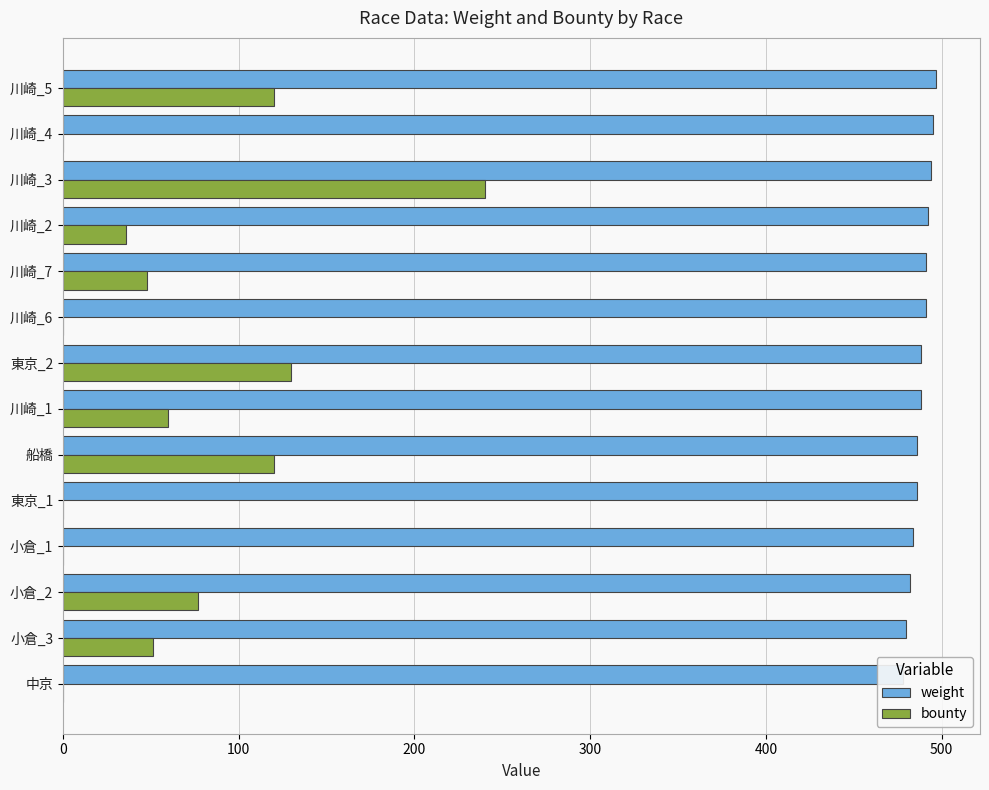

What is the value of the weight bar at the 12th from the left?

494